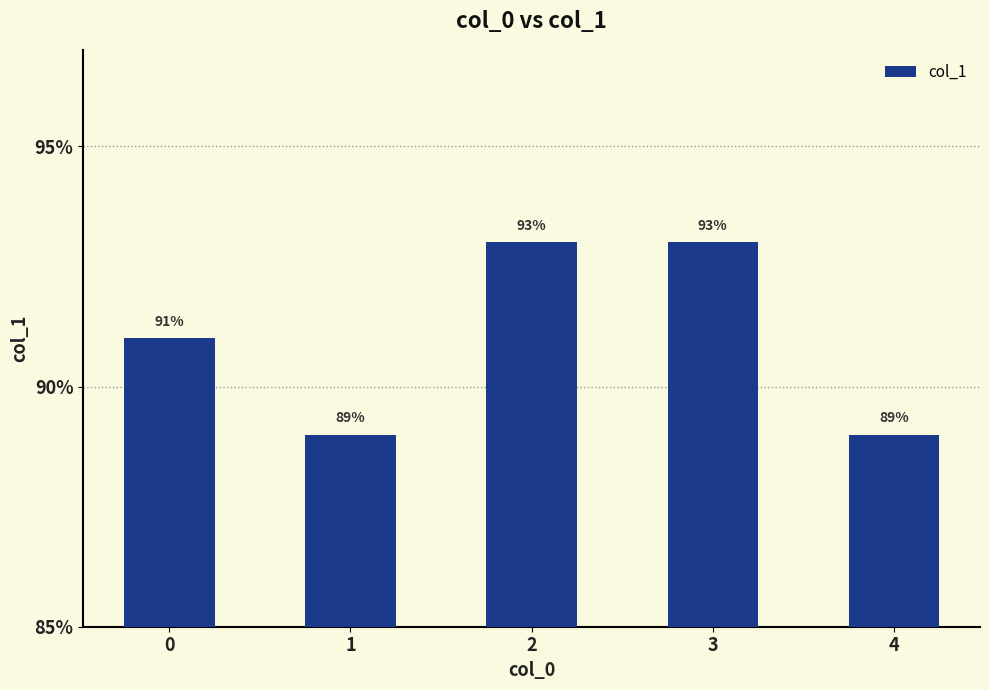

Count the values in the range 0 to 1.

5